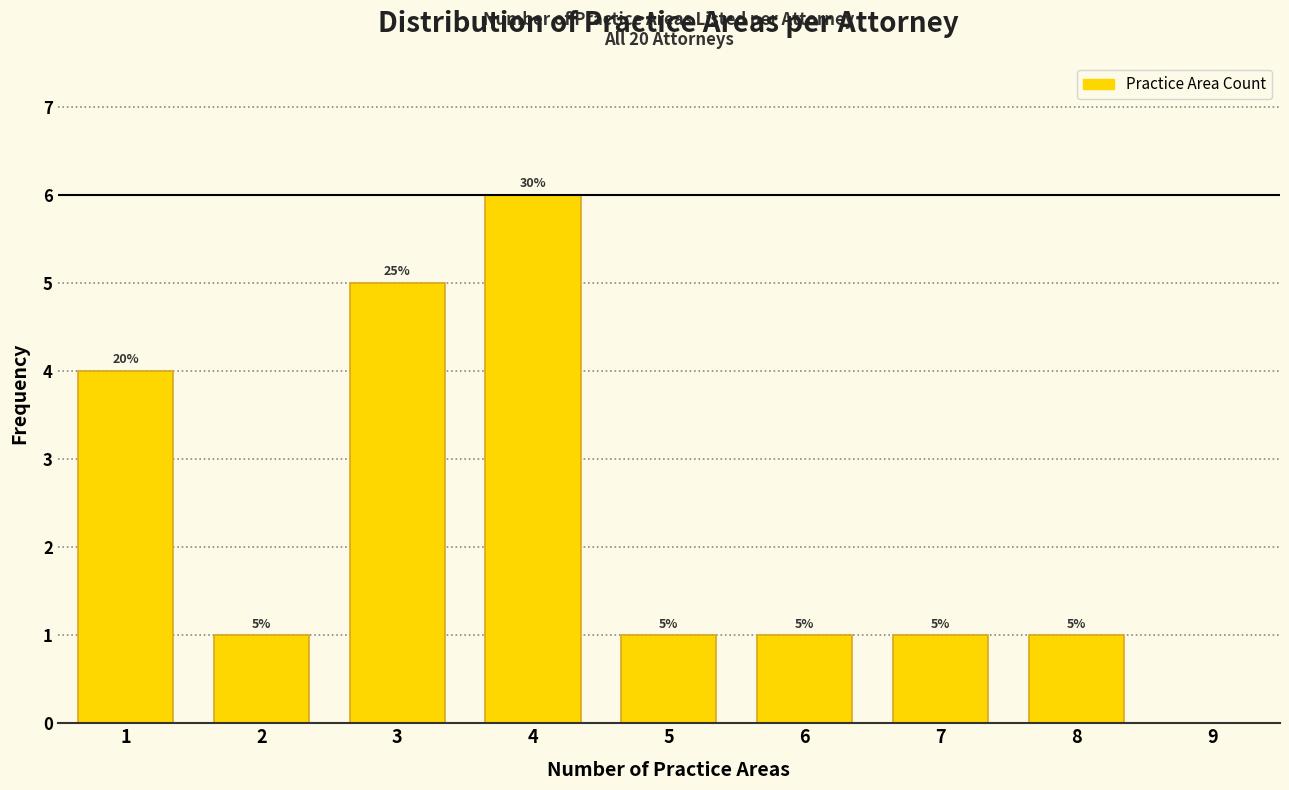

Over which range of the x-axis is the bar tallest?

3.5 to 4.5